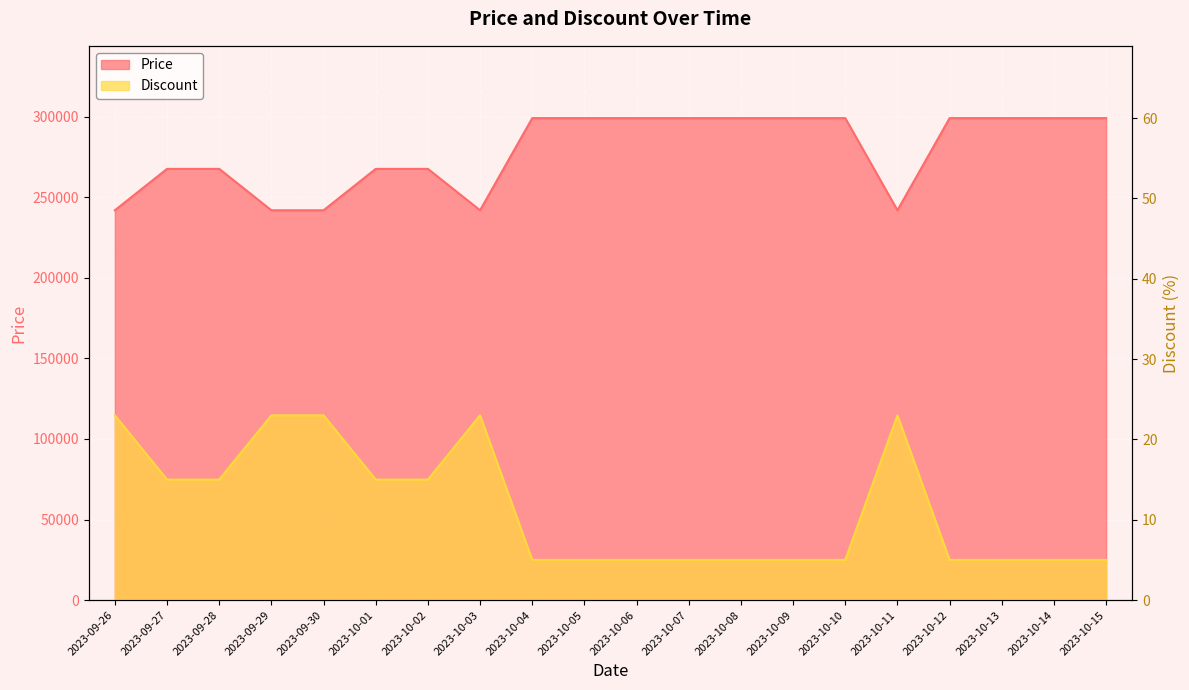

Where is Price nearest to the value 270600?

2023-09-27